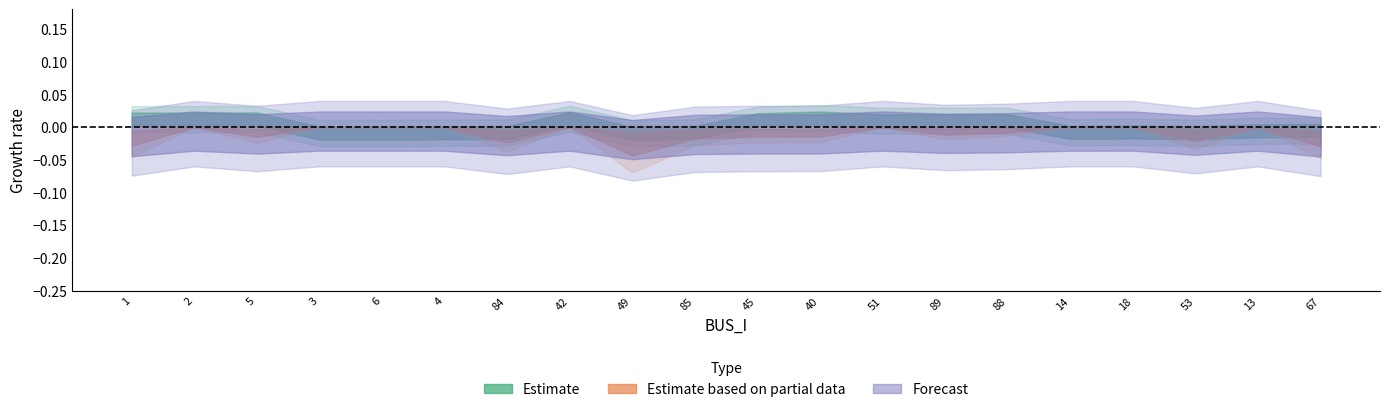

Does the chart display data point markers on the line(s)?

No